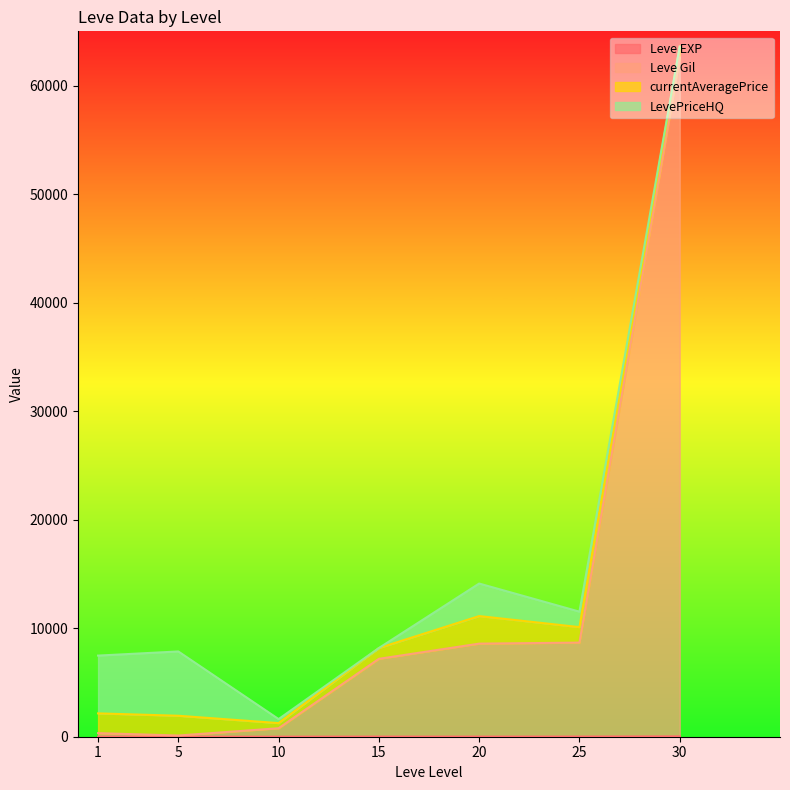

Is it true that Leve Gil equals 783 at 10?

True